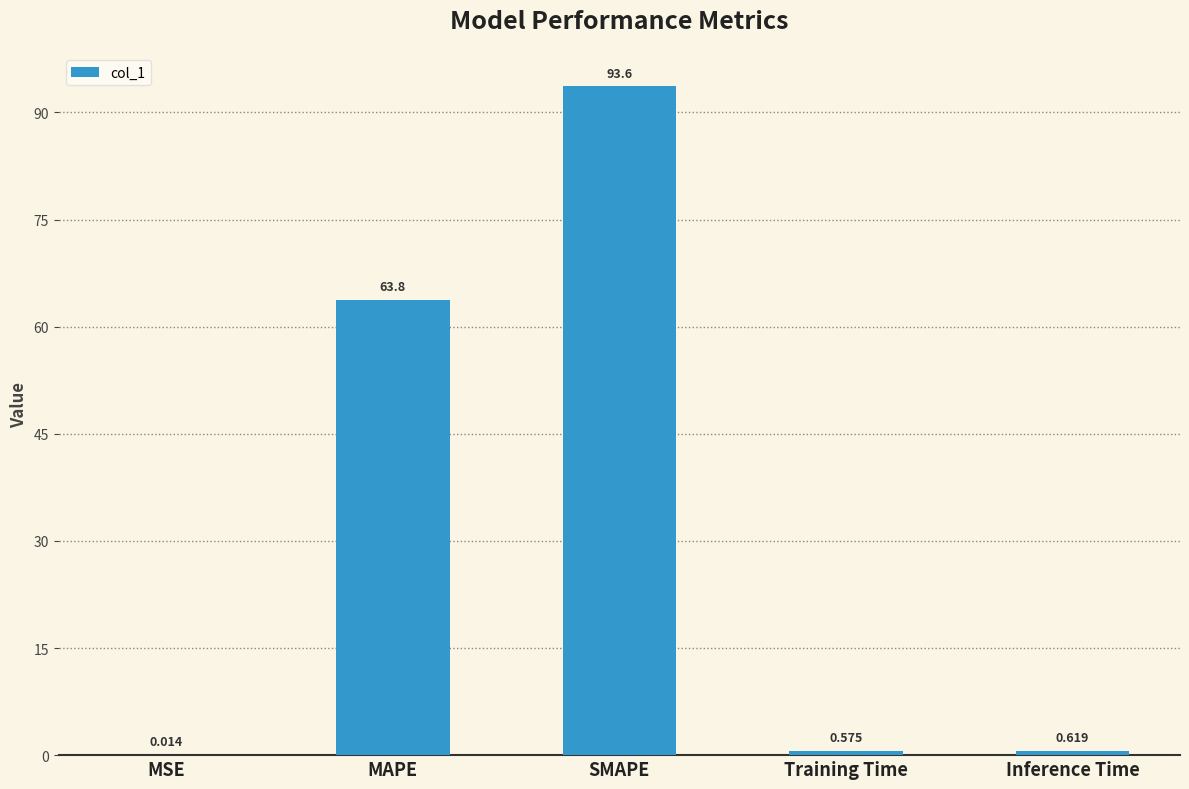

What is the maximum value shown in the chart?

93.6